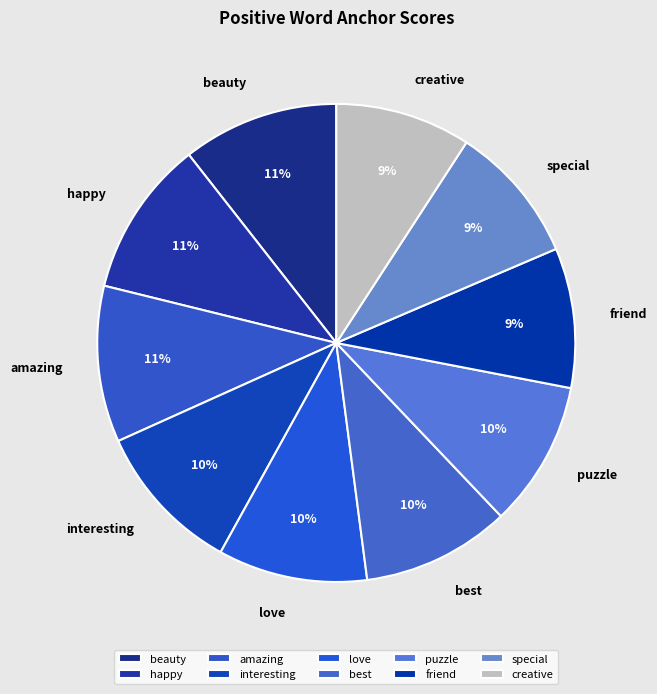

The puzzle slice represents 10% of the pie. True or false?

True